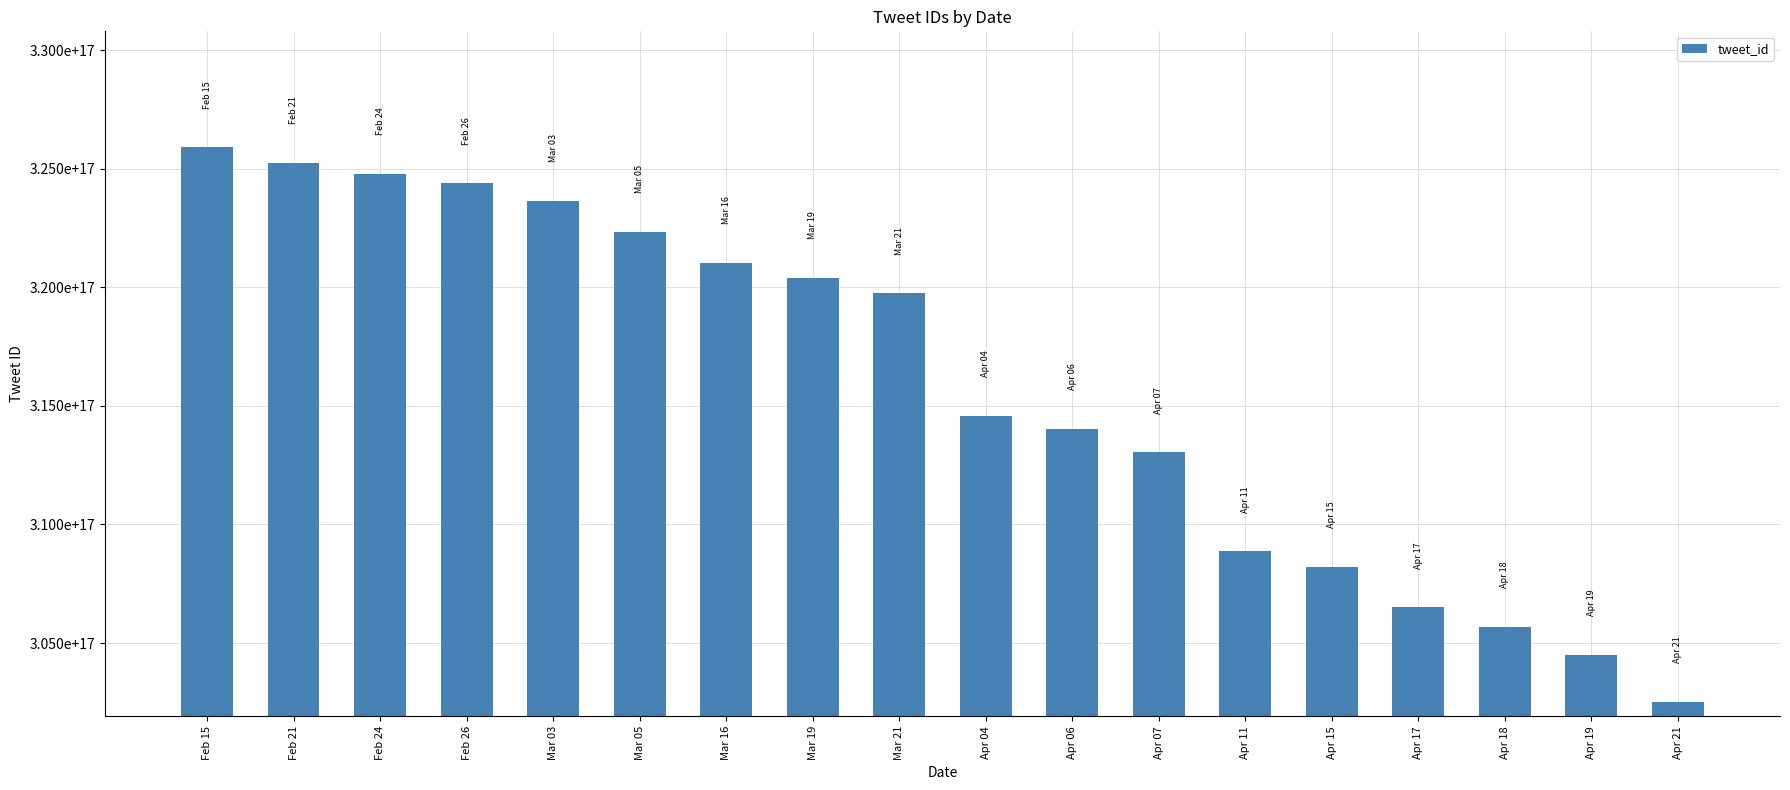

Which has a higher value, Mar 21 or Feb 26?

Feb 26